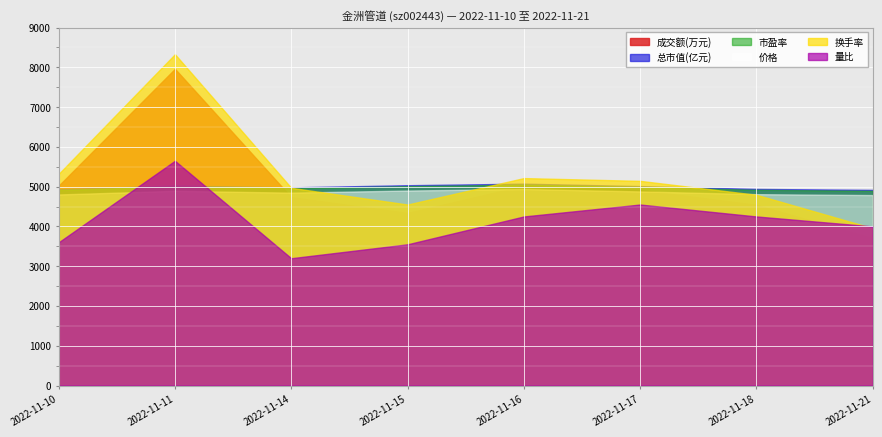

Reading left to right, list all the values displayed in this chart.

价格: 6.3	6.4	6.4	6.5	6.5	6.4	6.3	6.3
总市值(亿元): 32.9	33.5	33.2	33.6	33.8	33.4	33.0	32.8
换手率: 1.5	2.4	1.4	1.3	1.5	1.5	1.4	1.1
市盈率: 12.9	13.2	13.1	13.2	13.3	13.1	12.9	12.9
成交额(万元): 5024.0	7962.0	4736.0	4340.0	5024.0	4918.0	4543.0	3706.0
量比: 0.7	1.1	0.6	0.7	0.8	0.9	0.8	0.8